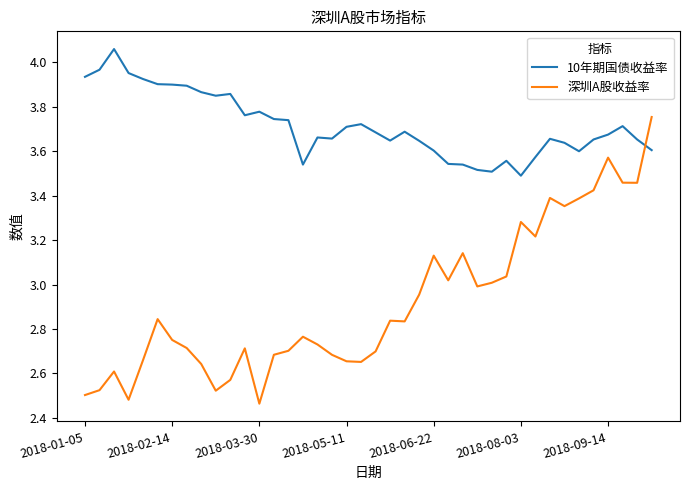

Which series has the largest total across all categories?

10年期国债收益率